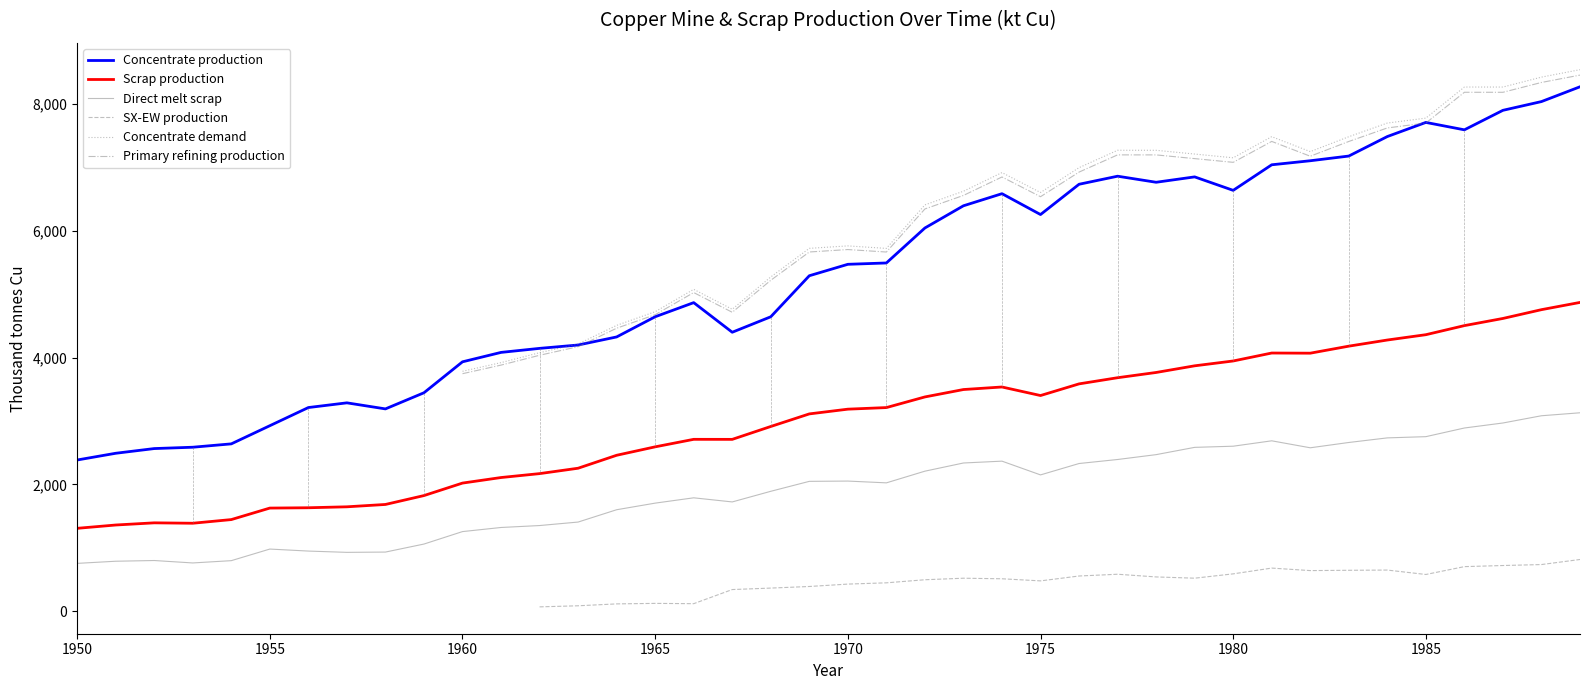

The value of Direct melt scrap at 1950 is 1166.7. True or false?

False